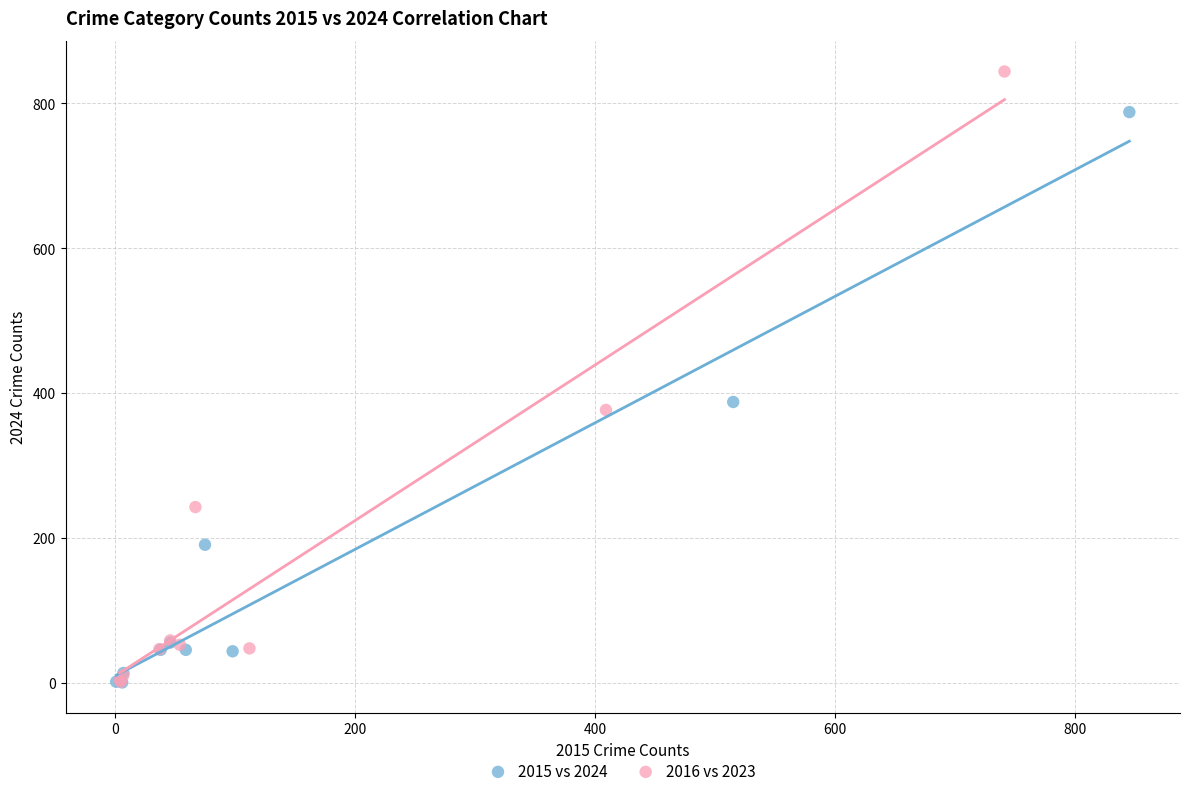

Which series has the largest Y range (max minus min)?

2016 vs 2023